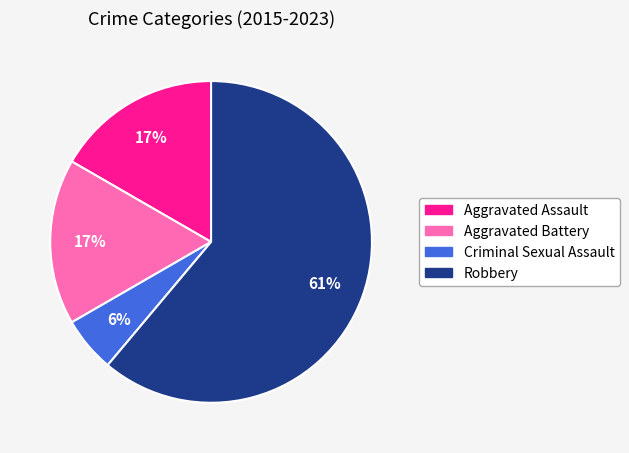

Which has a higher value, Criminal Sexual Assault or Aggravated Assault?

Aggravated Assault